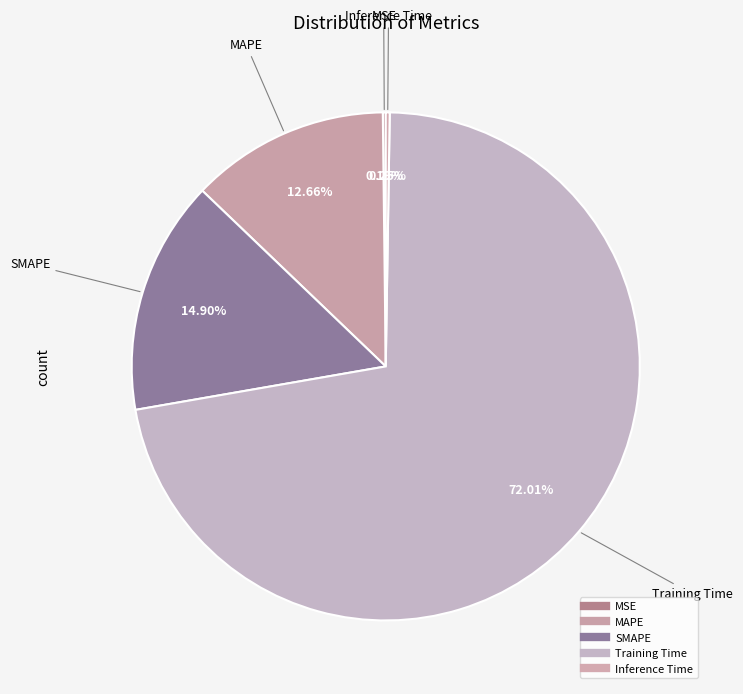

To the nearest percent, what percentage of the pie is MAPE?

13%